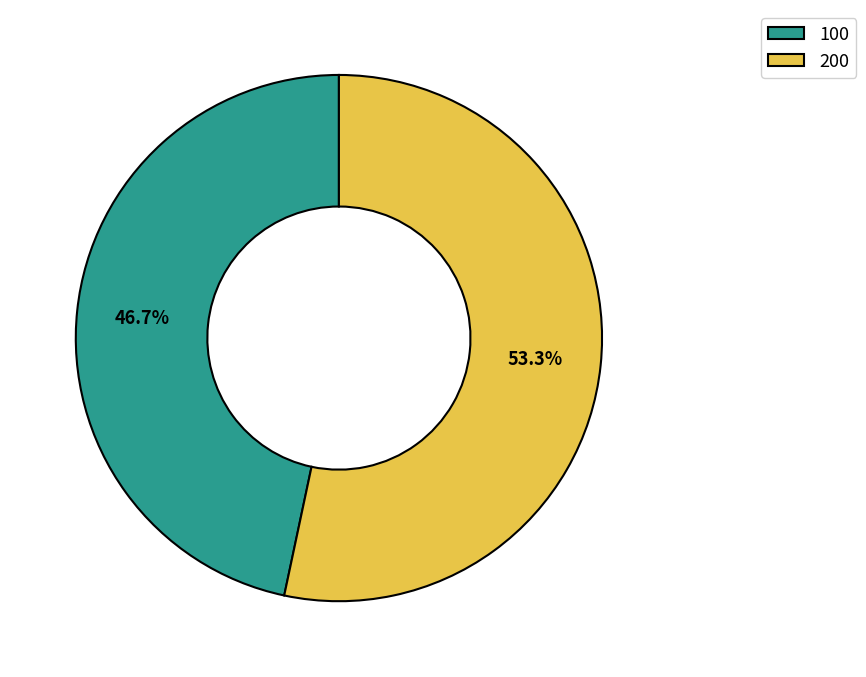

Do 100 and 200 together represent more than half of the pie?

Yes